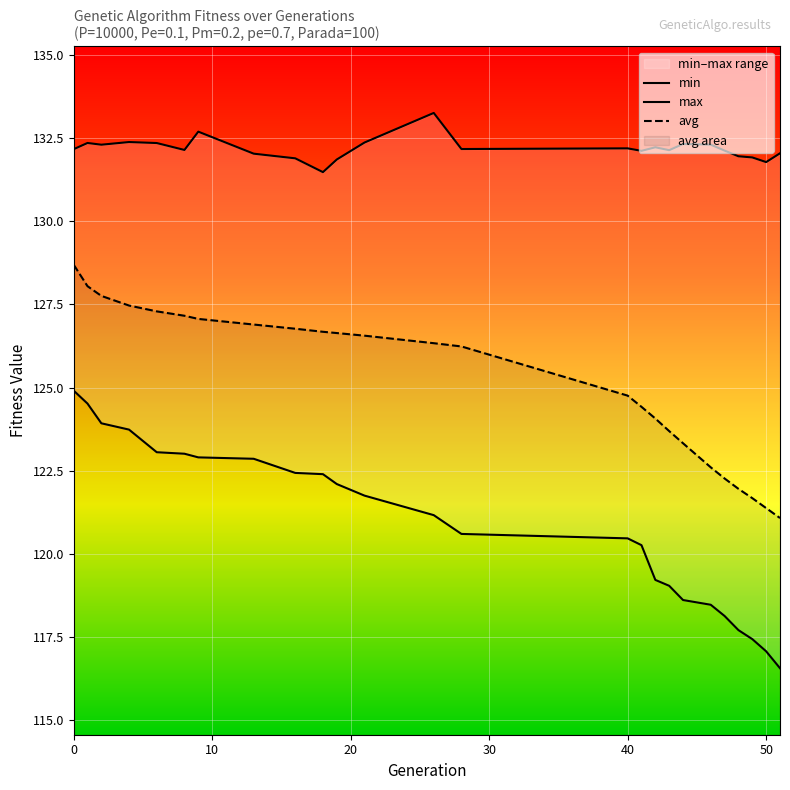

Where is the first local maximum for max?

1